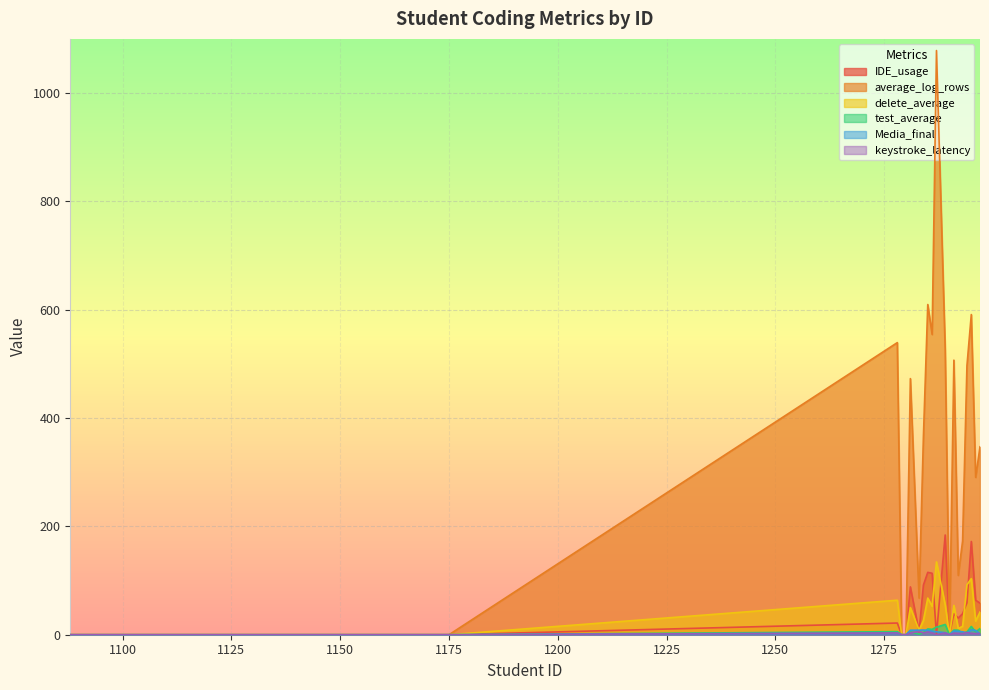

Which series has the largest total across all categories?

average_log_rows